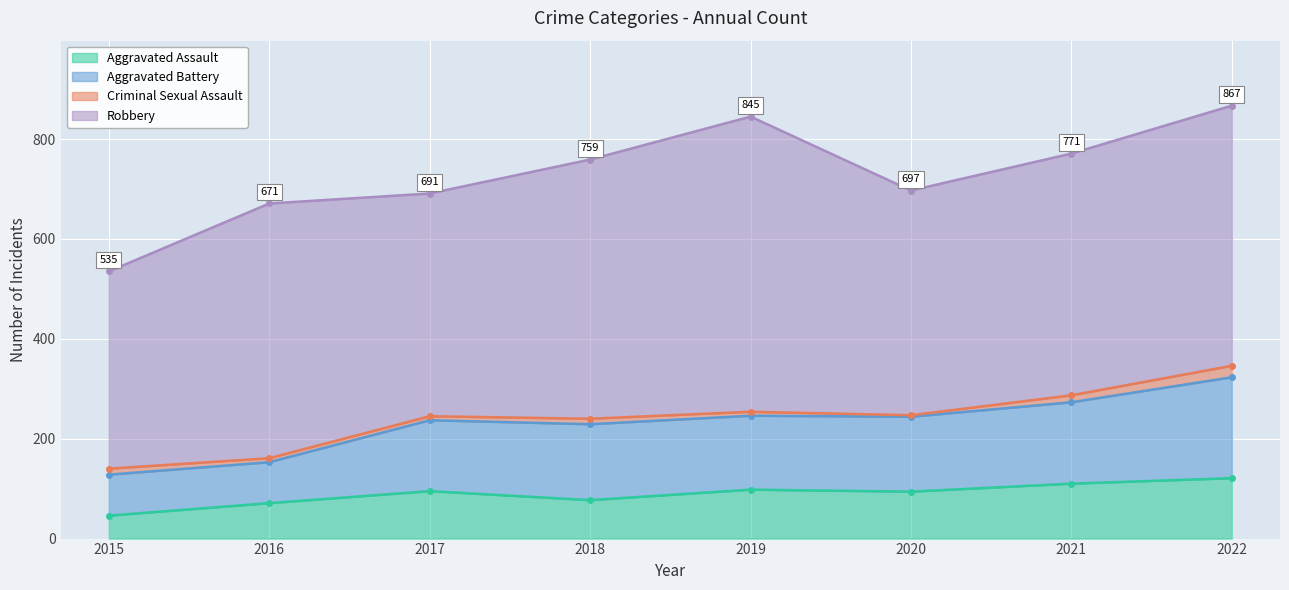

Is it true that Aggravated Battery equals 140 at 2015?

True